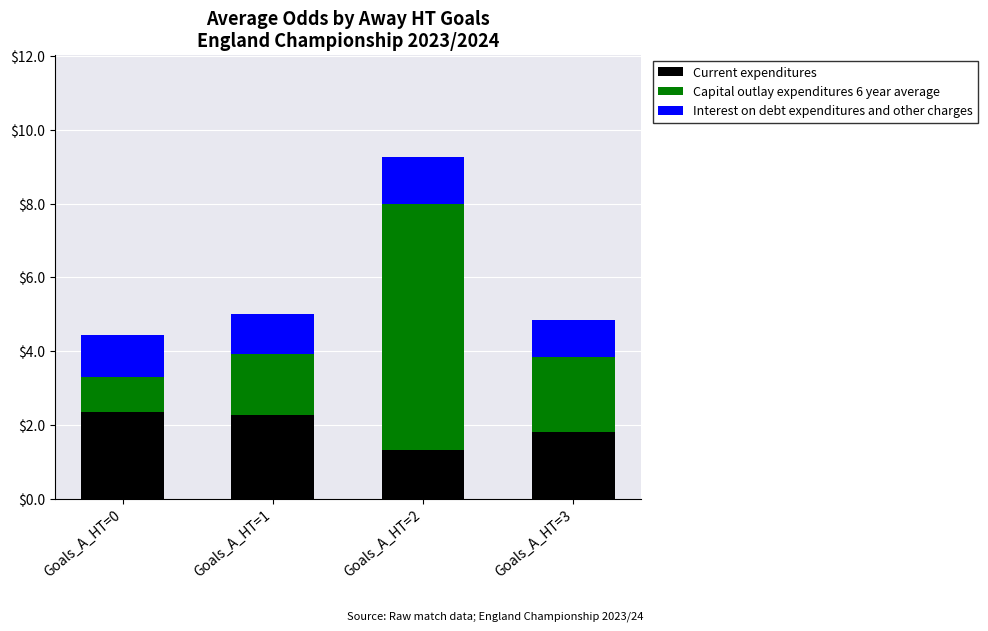

Which category has the lowest value in the Current expenditures series?

Goals_A_HT=2